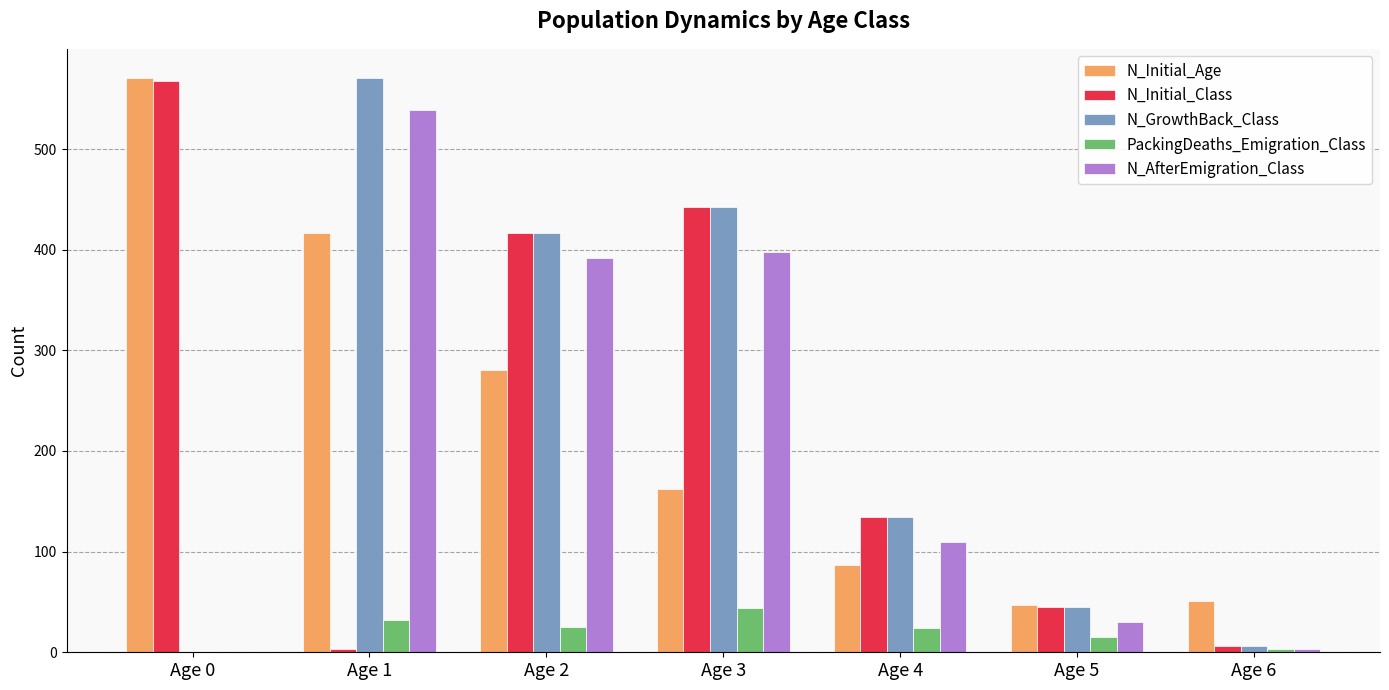

What is the sum of all PackingDeaths_Emigration_Class values?

143